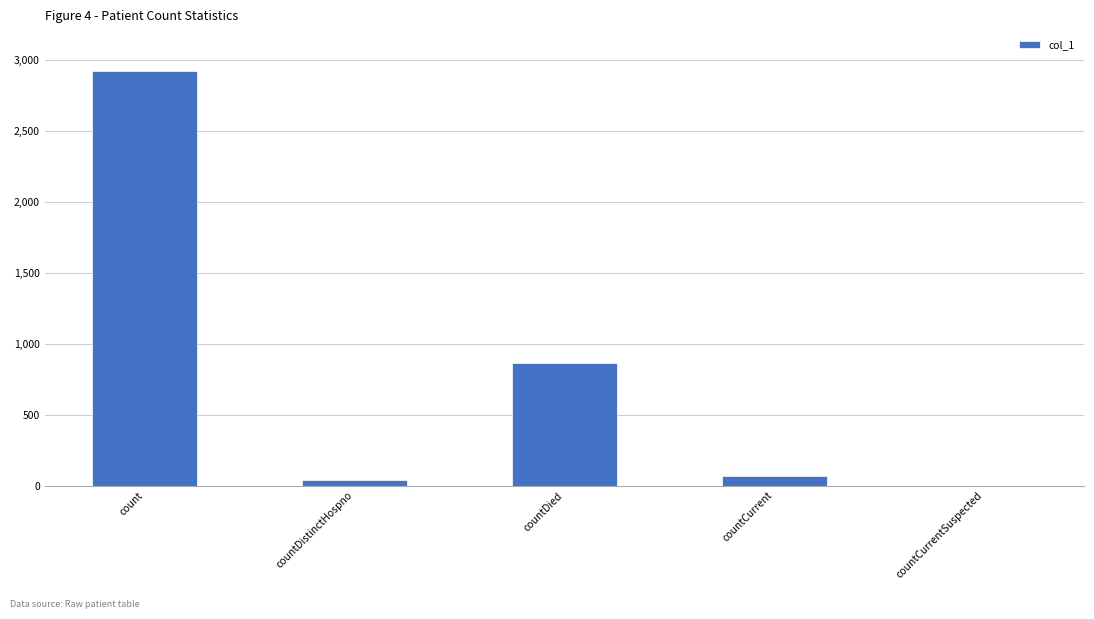

How many positive values are there?

4